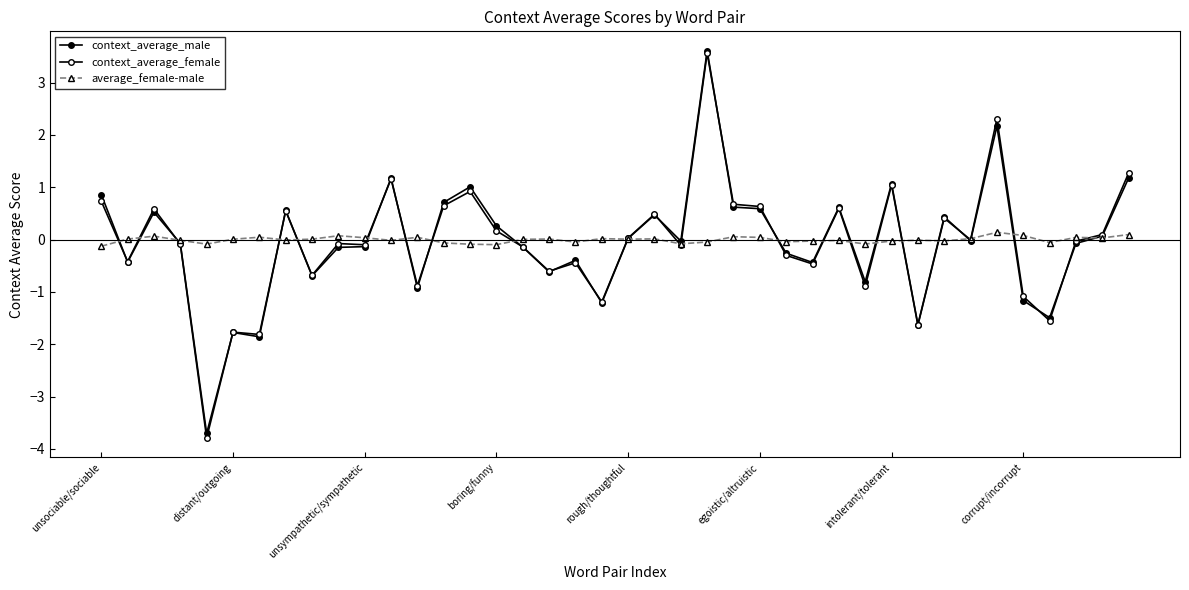

True or false: average_female-male has more than 1 points higher than both neighbors.

True